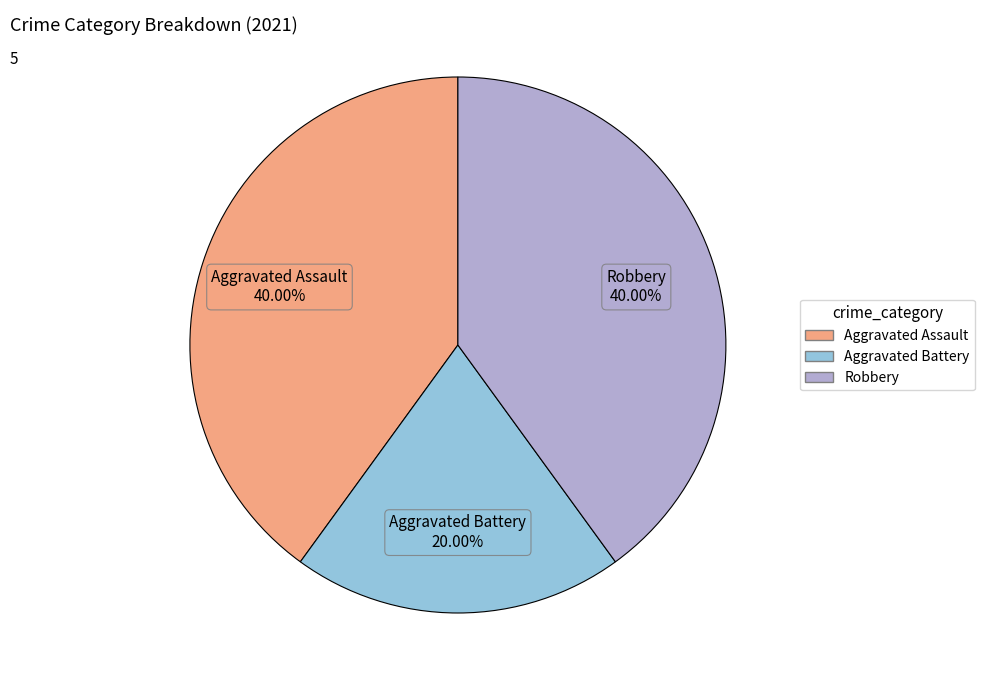

To the nearest percent, what portion does Robbery represent?

40%